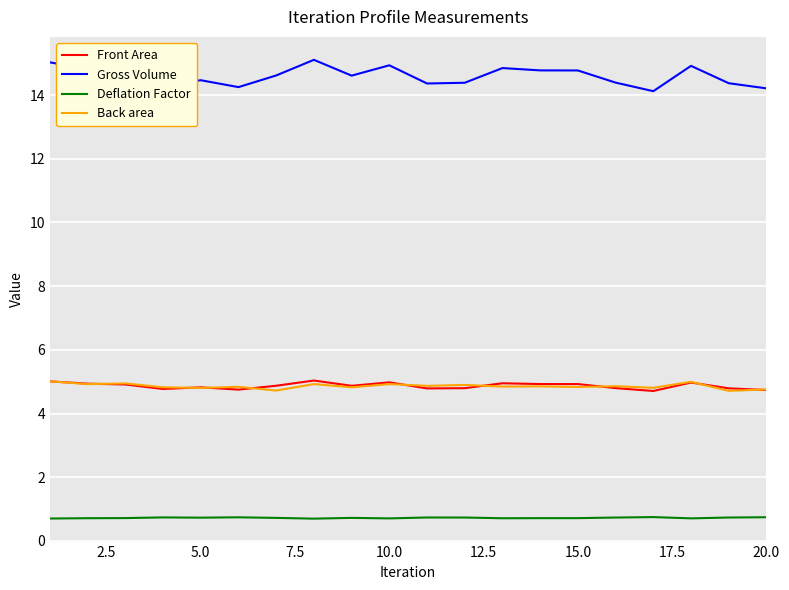

Which series has the widest spread of values?

Gross Volume